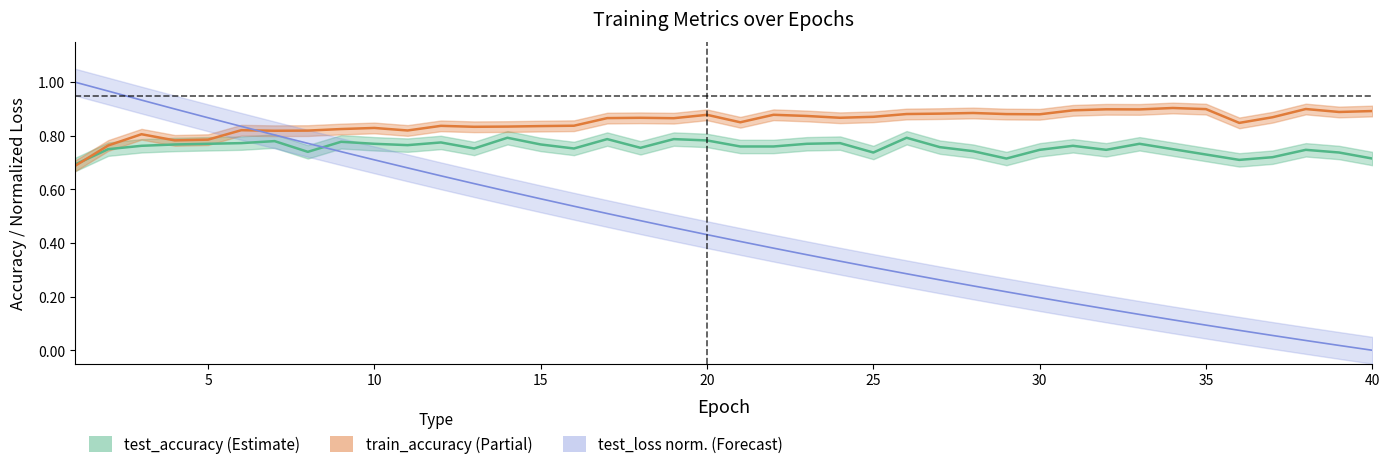

True or false: test_accuracy has more than 0 points higher than both neighbors.

True